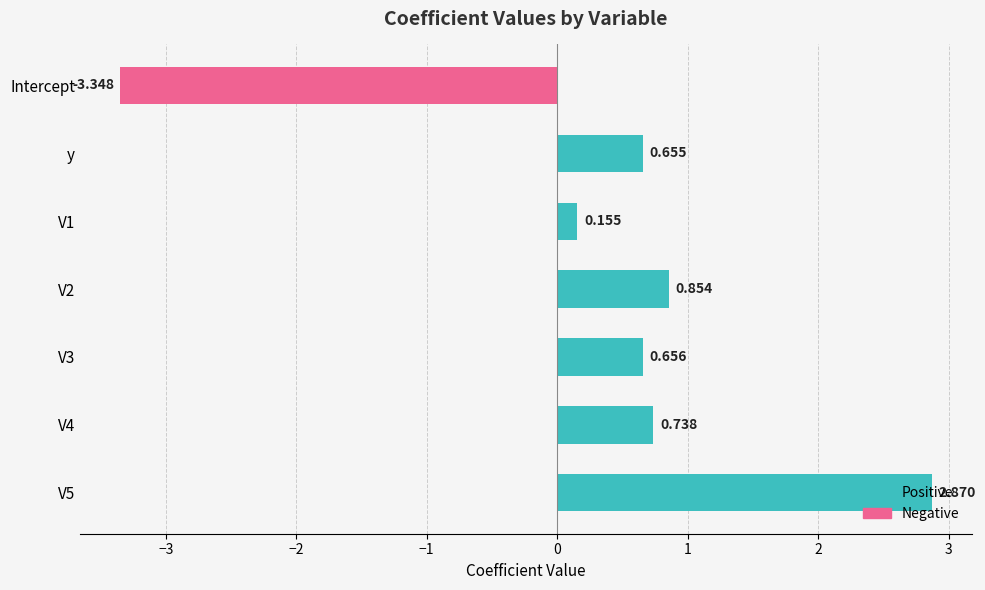

Are the bars grouped side by side (vs. stacked)?

No